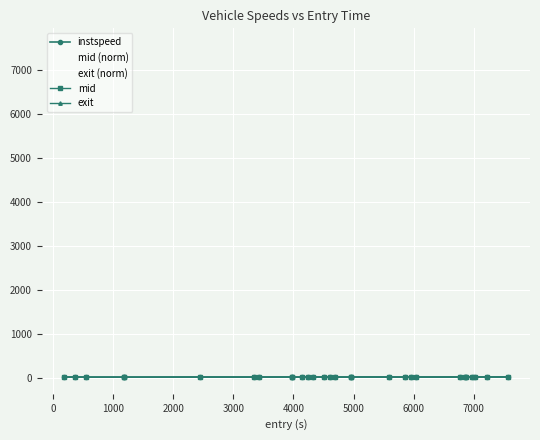

What is the minimum value shown in the chart?

10.0